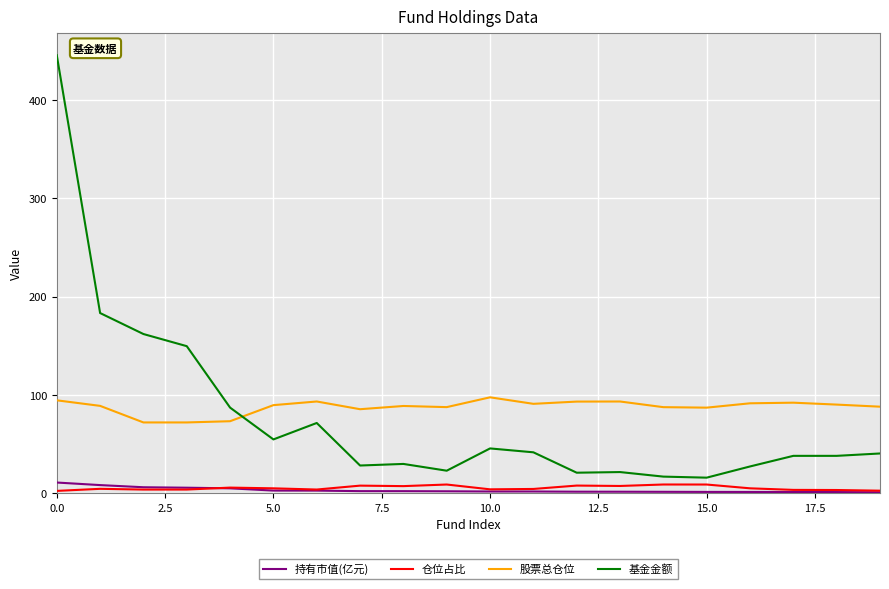

What is the minimum value for 仓位占比?

2.5